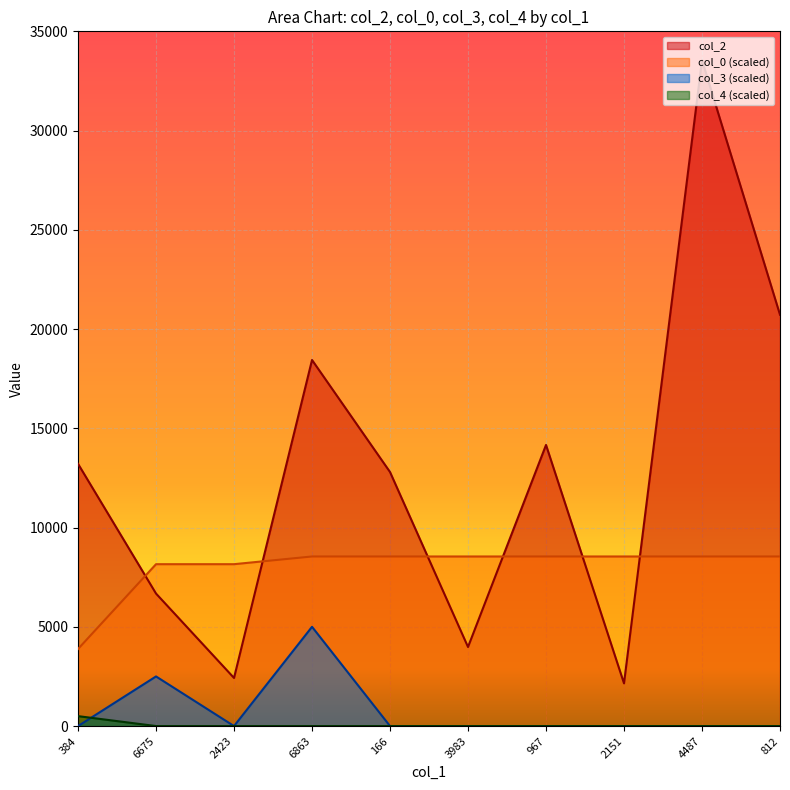

What is the sum of the col_2 values at 6675 and 967?

20837.0